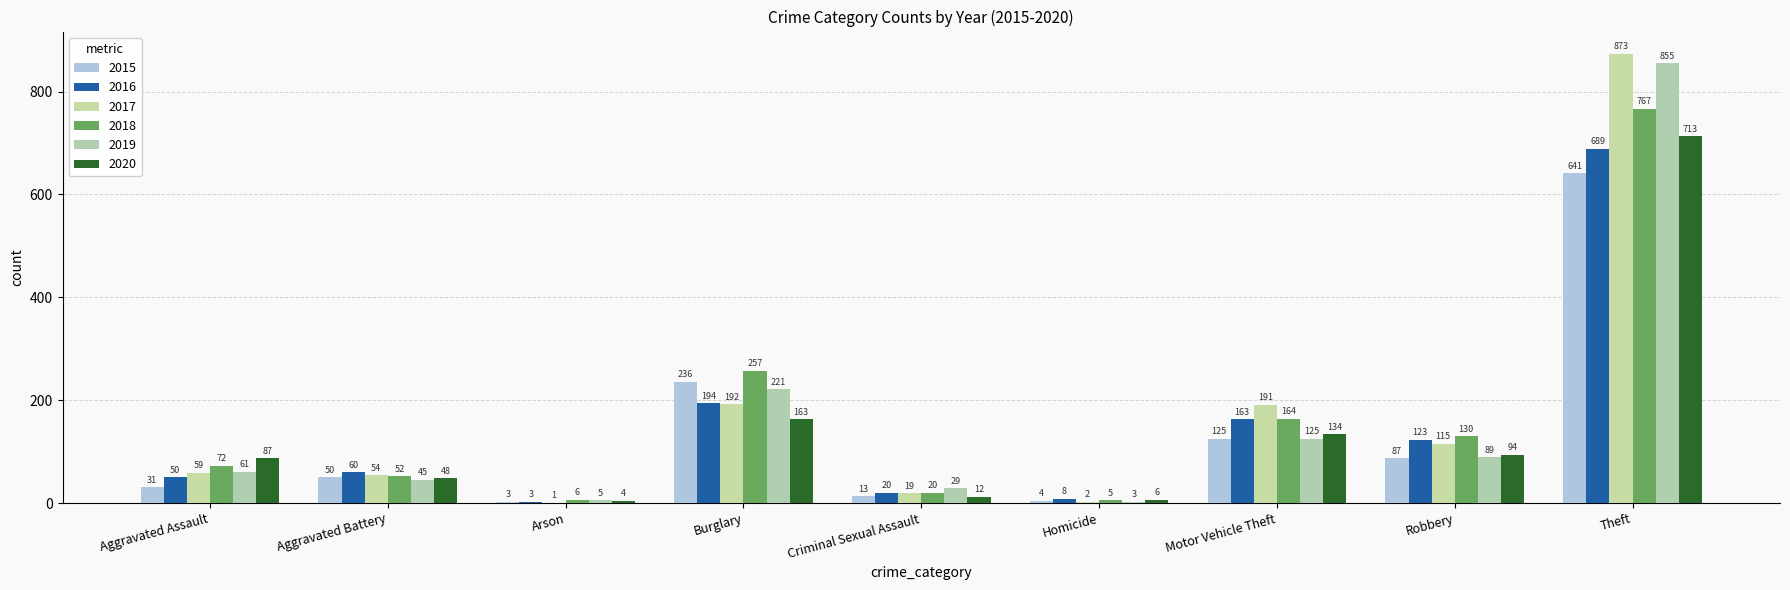

Reading left to right, list all the values displayed in this chart.

2015: Aggravated Assault=31	Aggravated Battery=50	Arson=3	Burglary=236	Criminal Sexual Assault=13	Homicide=4	Motor Vehicle Theft=125	Robbery=87	Theft=641
2016: Aggravated Assault=50	Aggravated Battery=60	Arson=3	Burglary=194	Criminal Sexual Assault=20	Homicide=8	Motor Vehicle Theft=163	Robbery=123	Theft=689
2017: Aggravated Assault=59	Aggravated Battery=54	Arson=1	Burglary=192	Criminal Sexual Assault=19	Homicide=2	Motor Vehicle Theft=191	Robbery=115	Theft=873
2018: Aggravated Assault=72	Aggravated Battery=52	Arson=6	Burglary=257	Criminal Sexual Assault=20	Homicide=5	Motor Vehicle Theft=164	Robbery=130	Theft=767
2019: Aggravated Assault=61	Aggravated Battery=45	Arson=5	Burglary=221	Criminal Sexual Assault=29	Homicide=3	Motor Vehicle Theft=125	Robbery=89	Theft=855
2020: Aggravated Assault=87	Aggravated Battery=48	Arson=4	Burglary=163	Criminal Sexual Assault=12	Homicide=6	Motor Vehicle Theft=134	Robbery=94	Theft=713